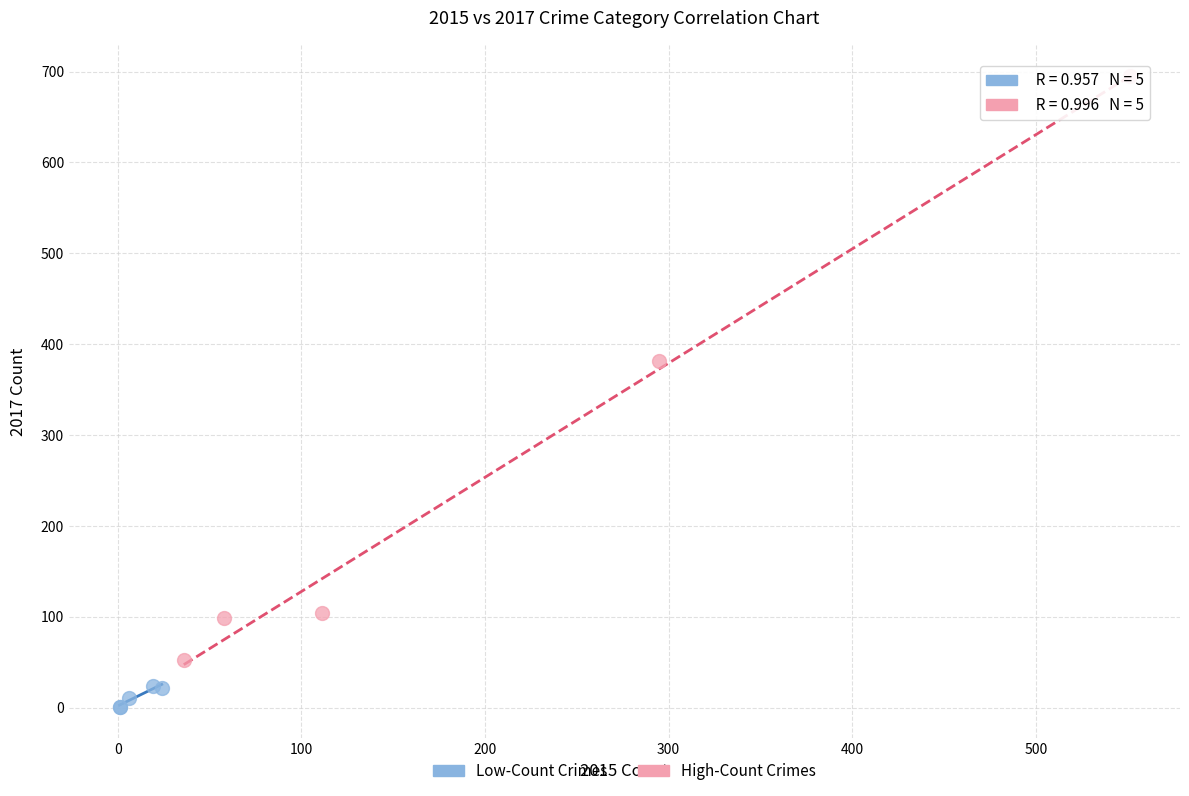

Which series has the widest spread of Y values?

High-Count Crimes